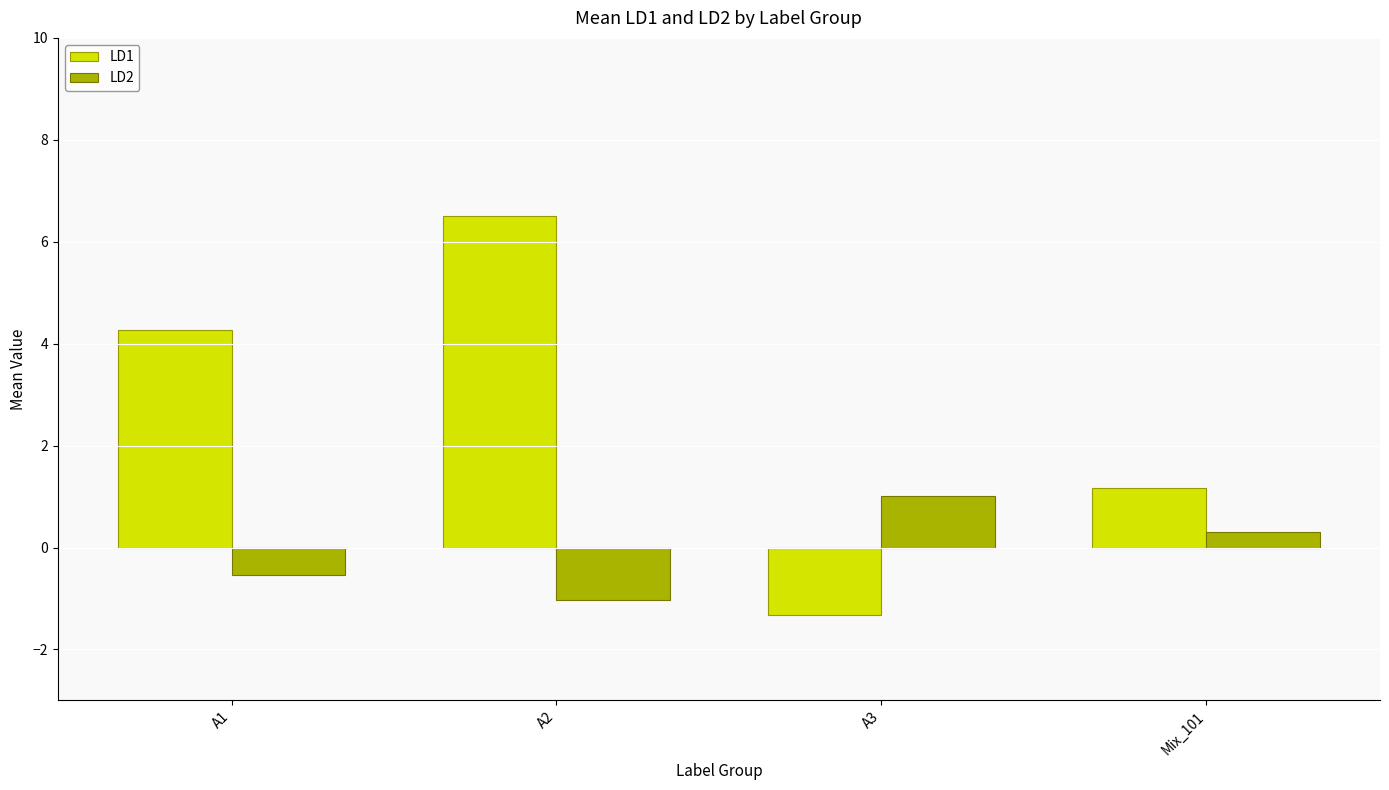

Which series changed the most between A1 and A3?

LD1